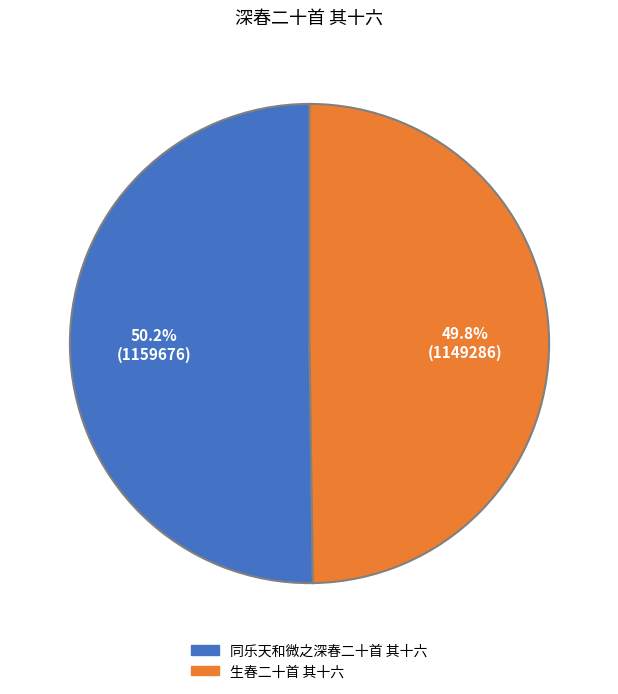

Combined, what portion of the pie is 同乐天和微之深春二十首 其十六 and 生春二十首 其十六?

100.0%